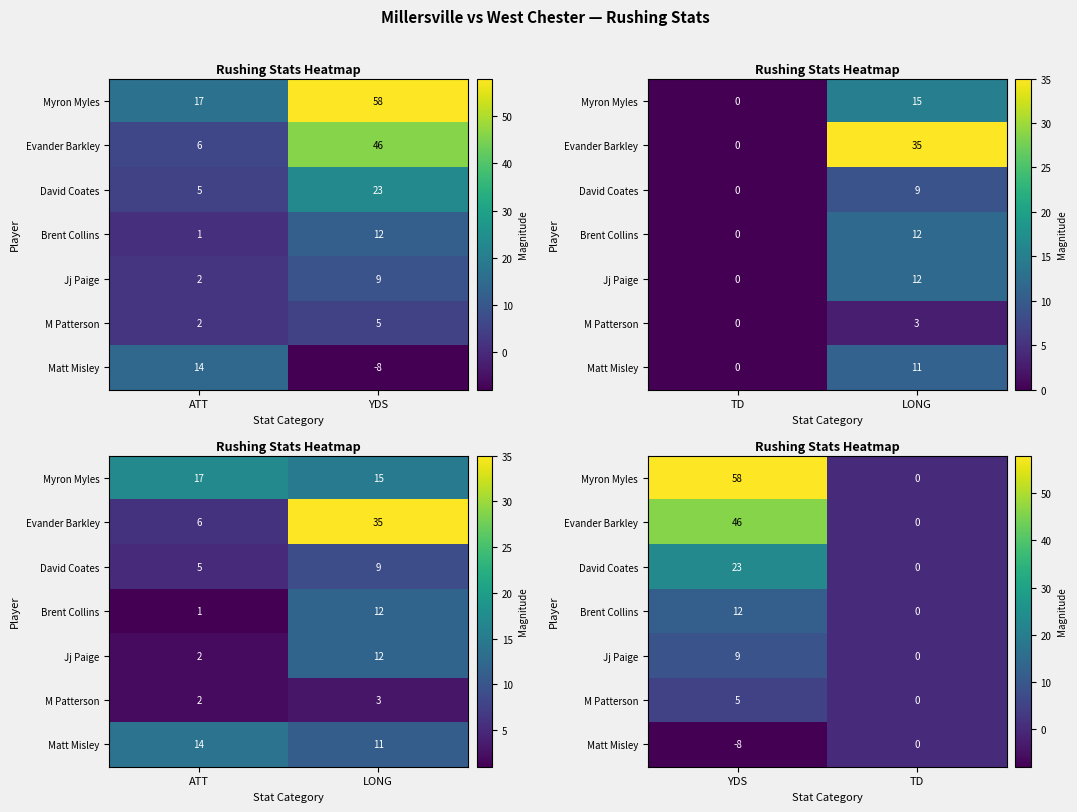

Is it true that M Patterson equals 3 at YDS?

False